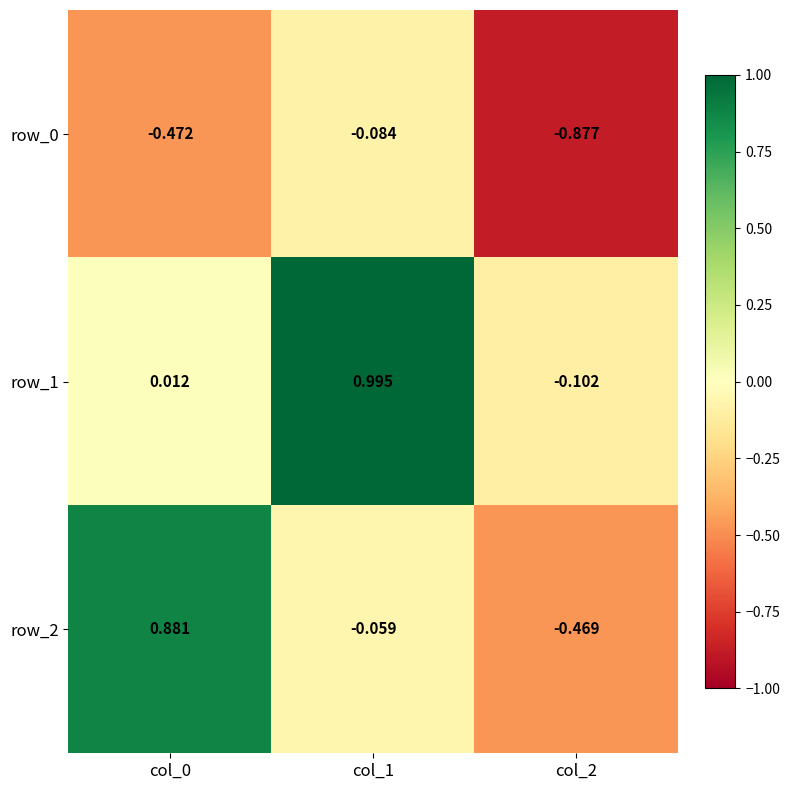

How many values in the row_2 series are below 0?

2